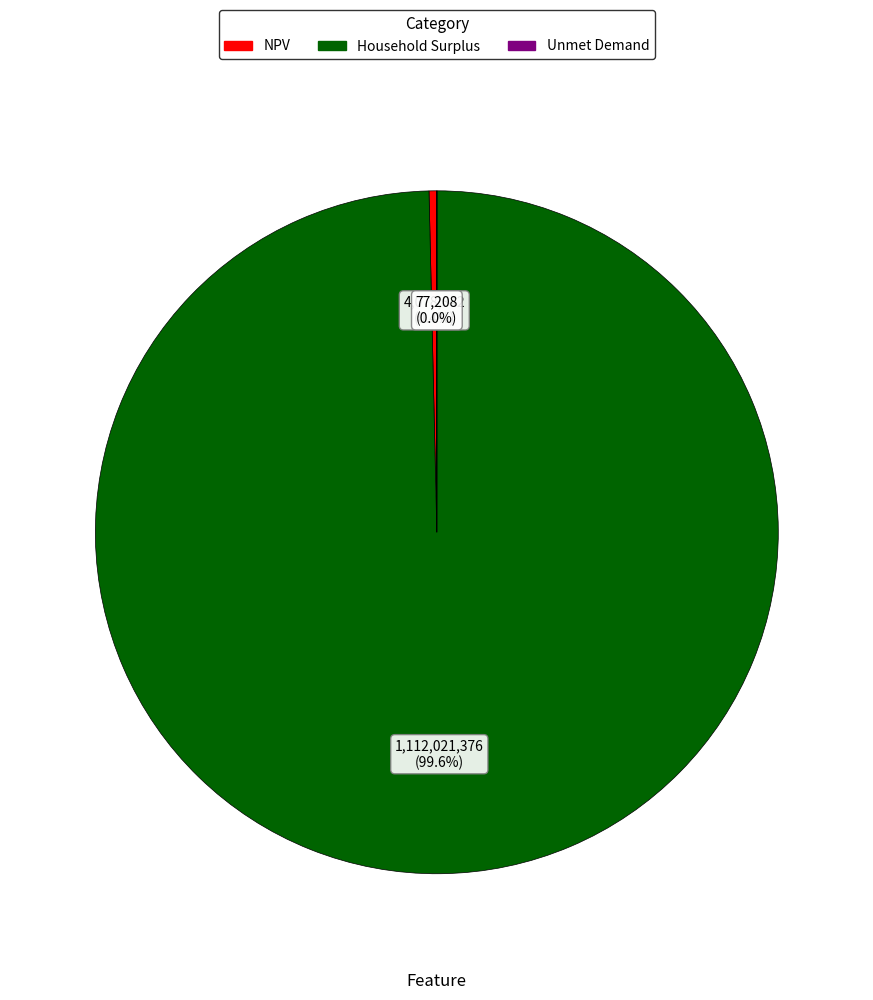

What percentage is NOT represented by NPV?

99.6%